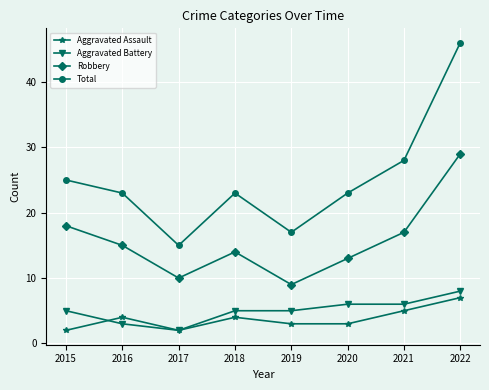

At which label does Robbery reach its peak?

2022